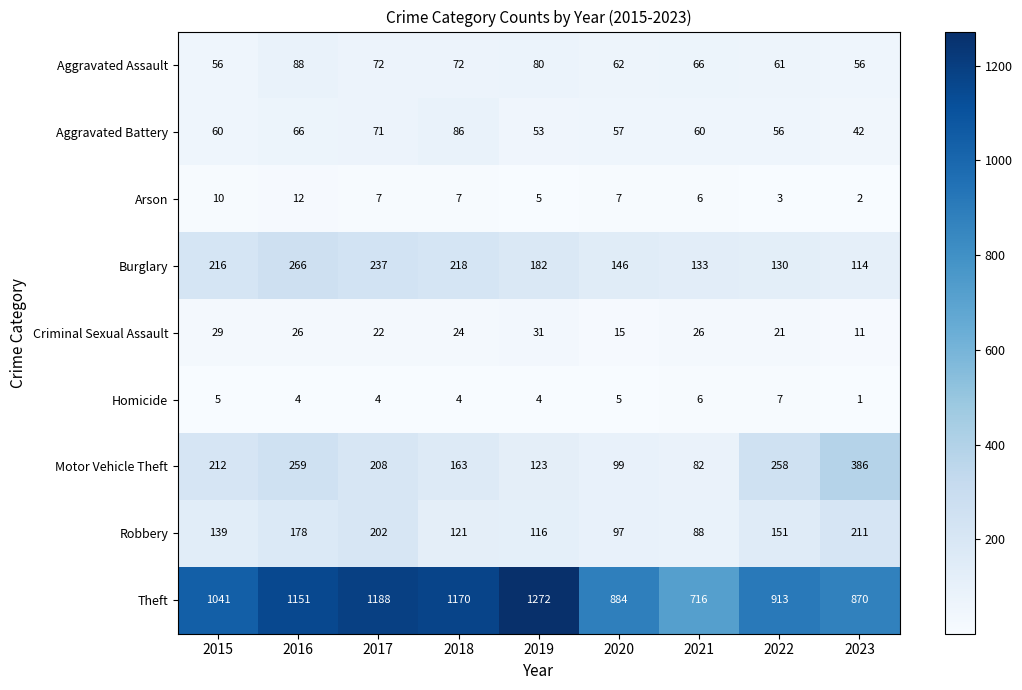

How many distinct data groups are displayed?

9